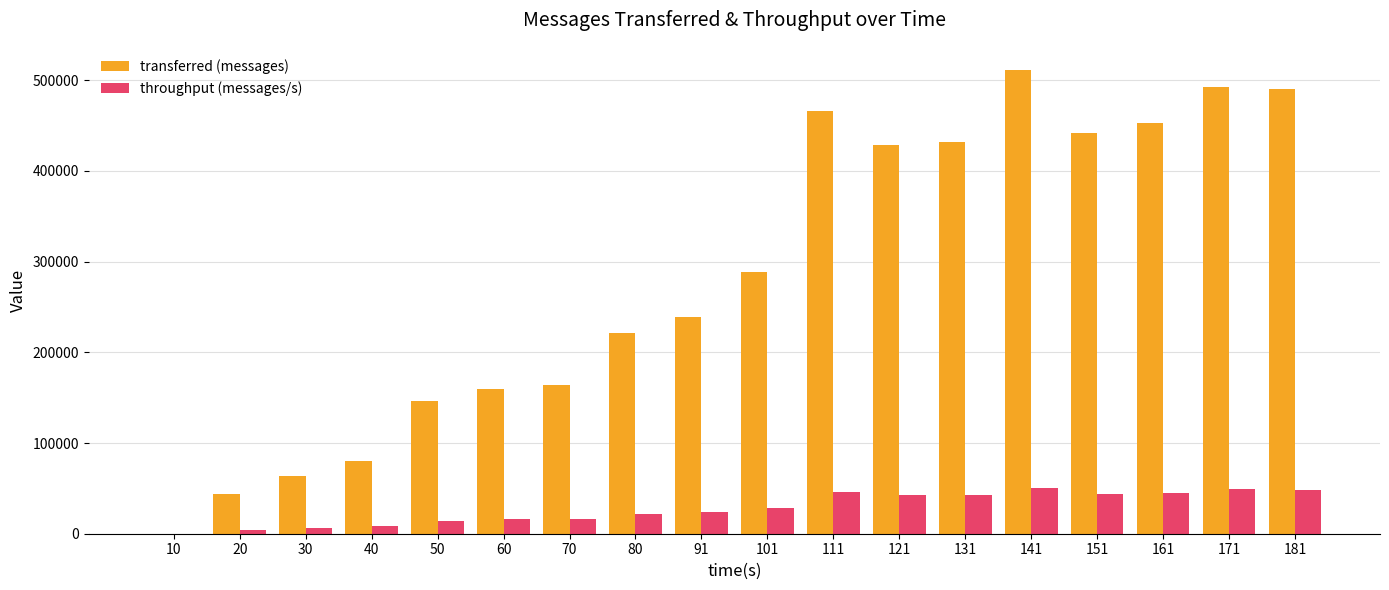

How many groups of bars are there?

18